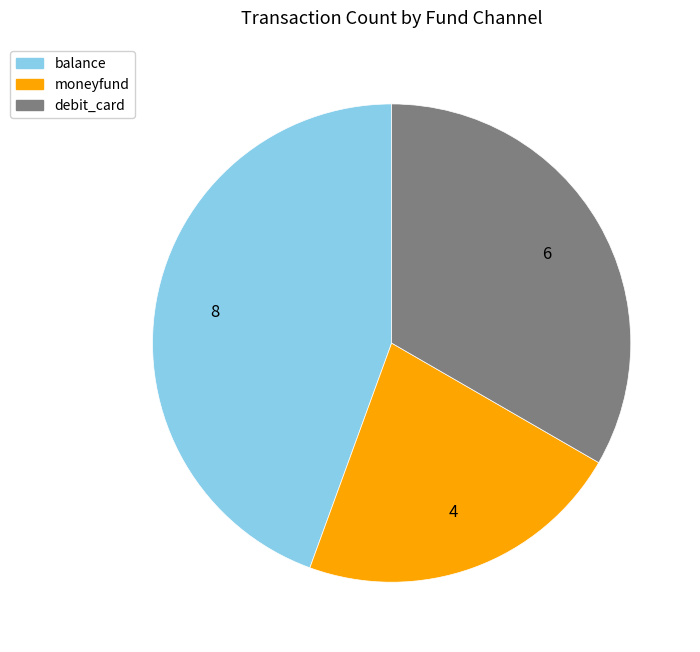

True or false: moneyfund accounts for 9% of the total.

False